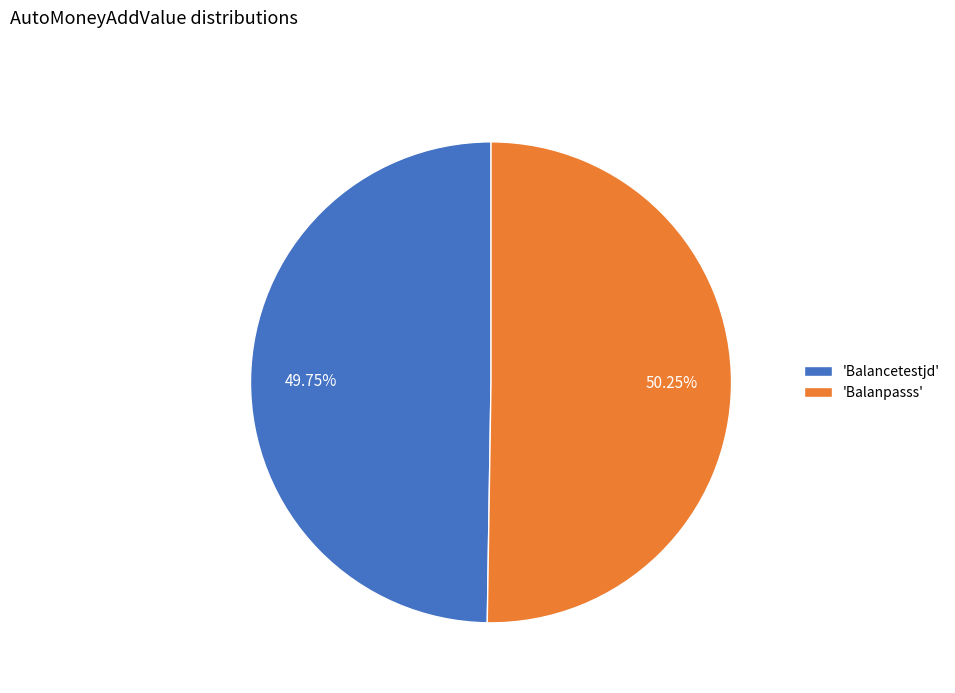

How many slices are in this pie chart?

2